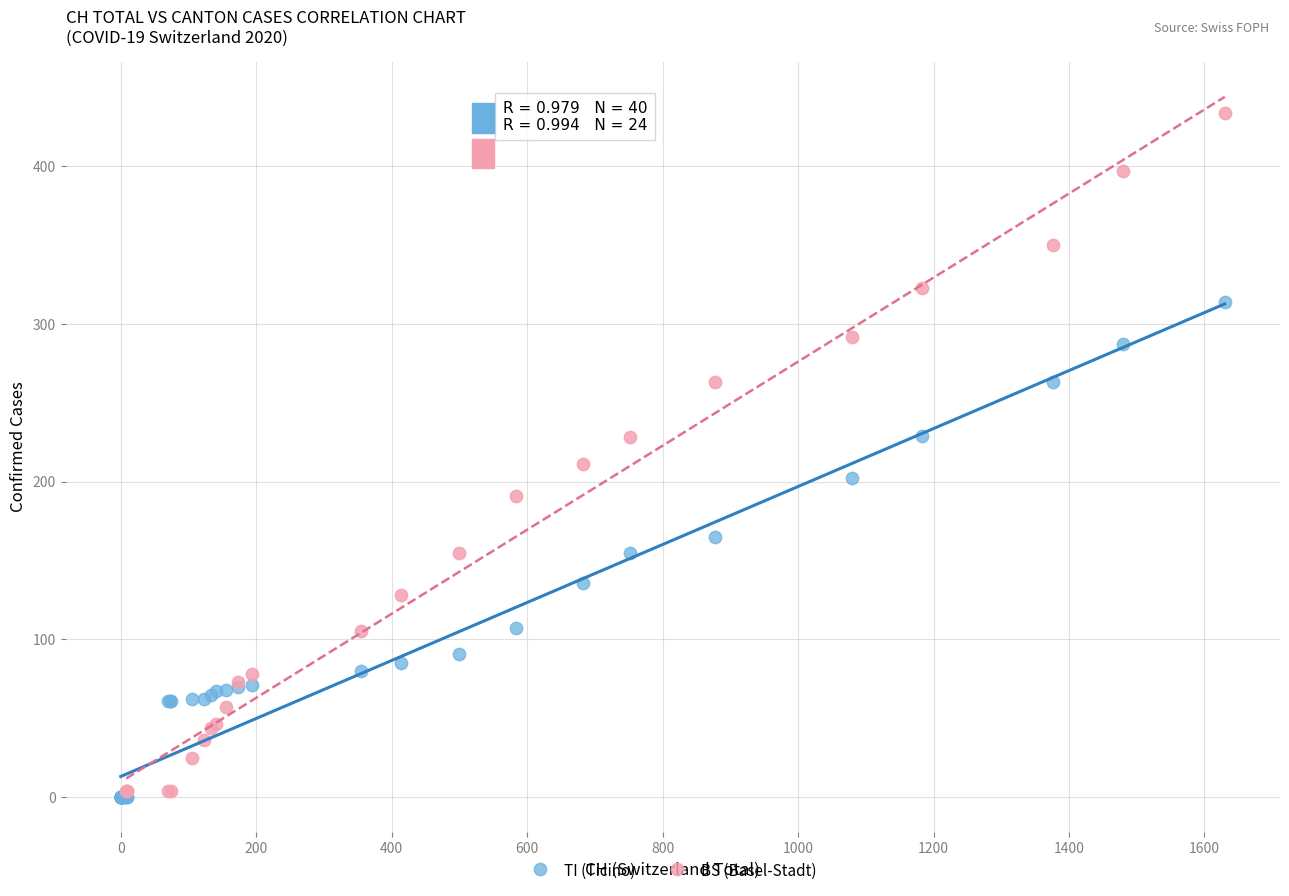

Which series has the widest spread of Y values?

BS (Basel-Stadt)